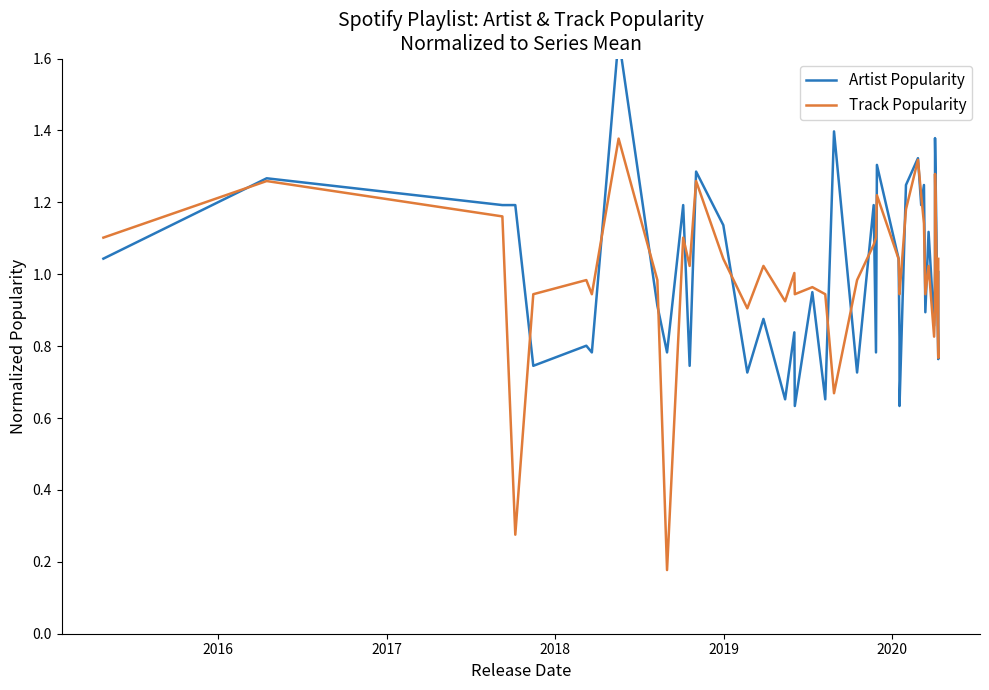

True or false: Artist Popularity has more than 0 interior local peaks.

True